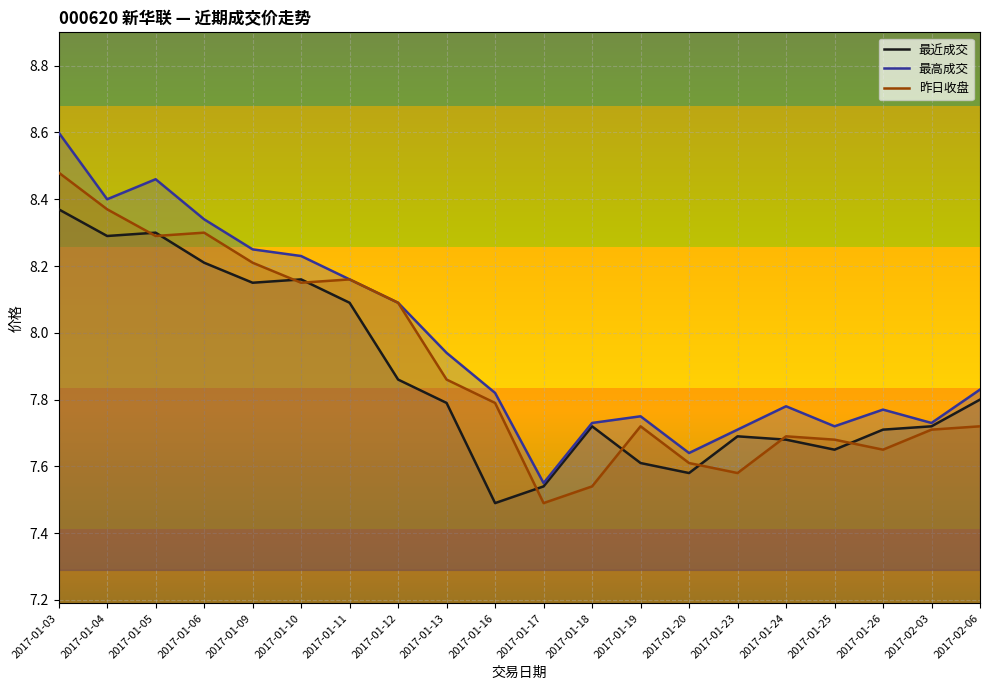

Which series ends up on top after the final intersection of 最近成交 and 昨日收盘?

最近成交